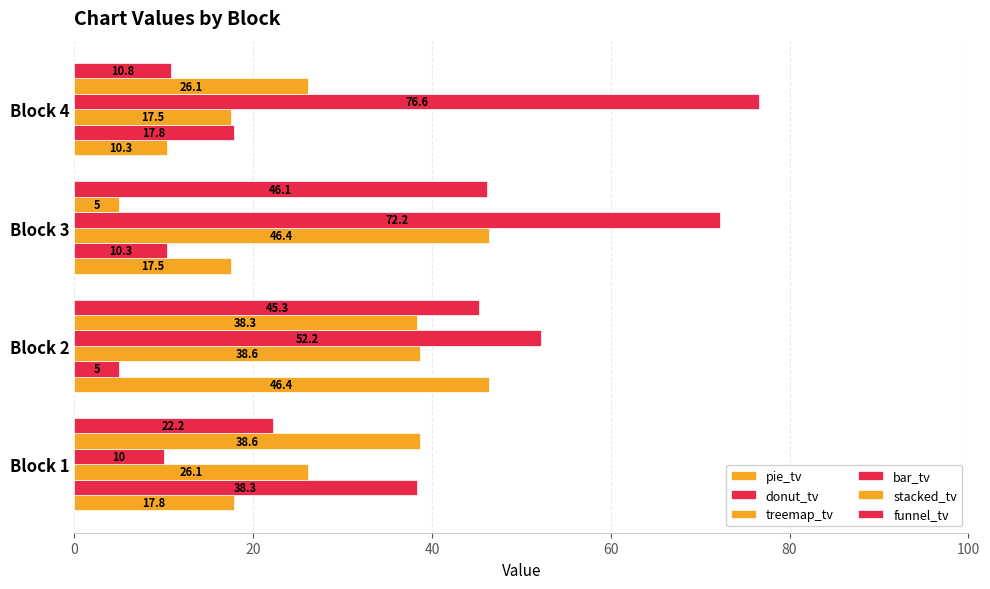

What is the greatest value displayed?

76.6